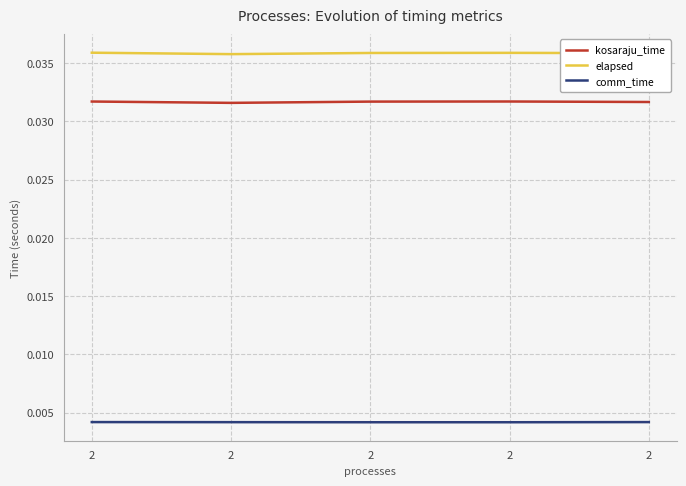

Is it true that comm_time equals 0.0 at 2?

True